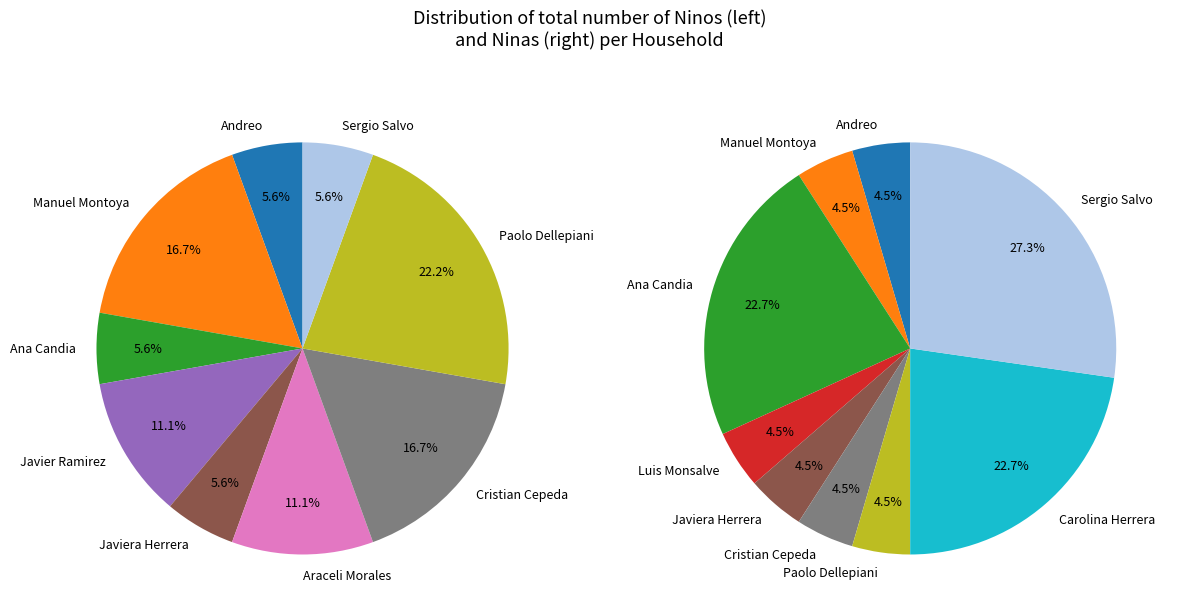

Which series has the widest spread of values?

Ninas